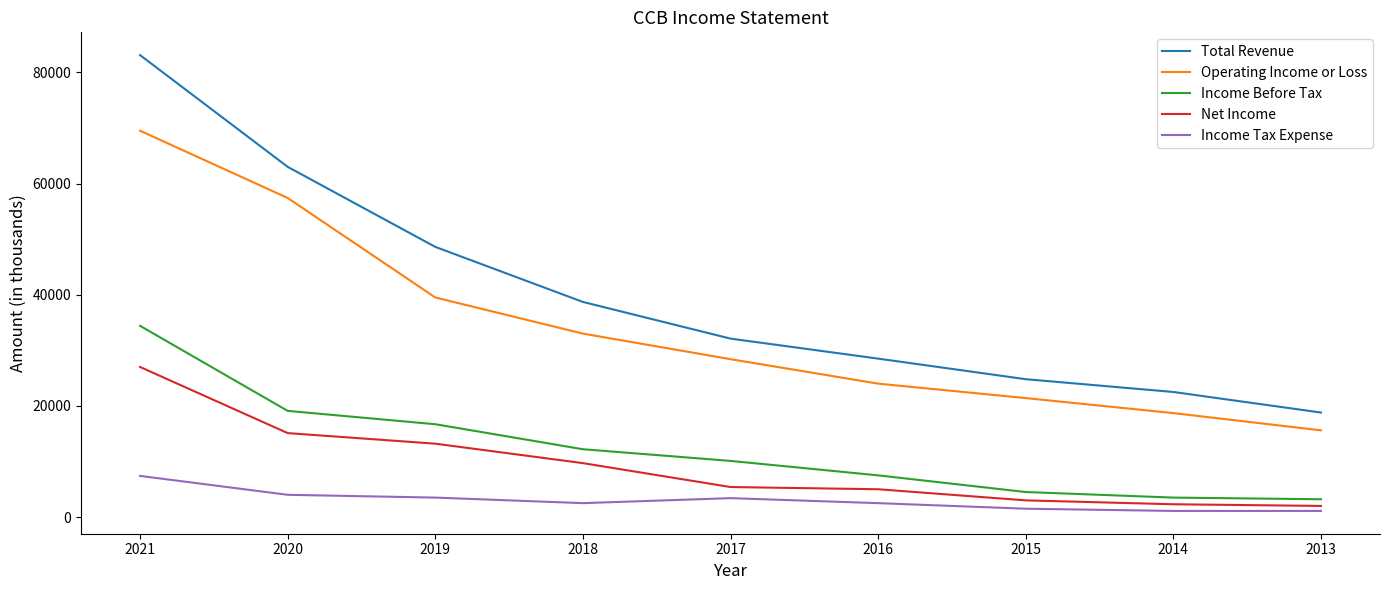

List the labels in order of Operating Income or Loss value, smallest first.

2013, 2014, 2015, 2016, 2017, 2018, 2019, 2020, 2021